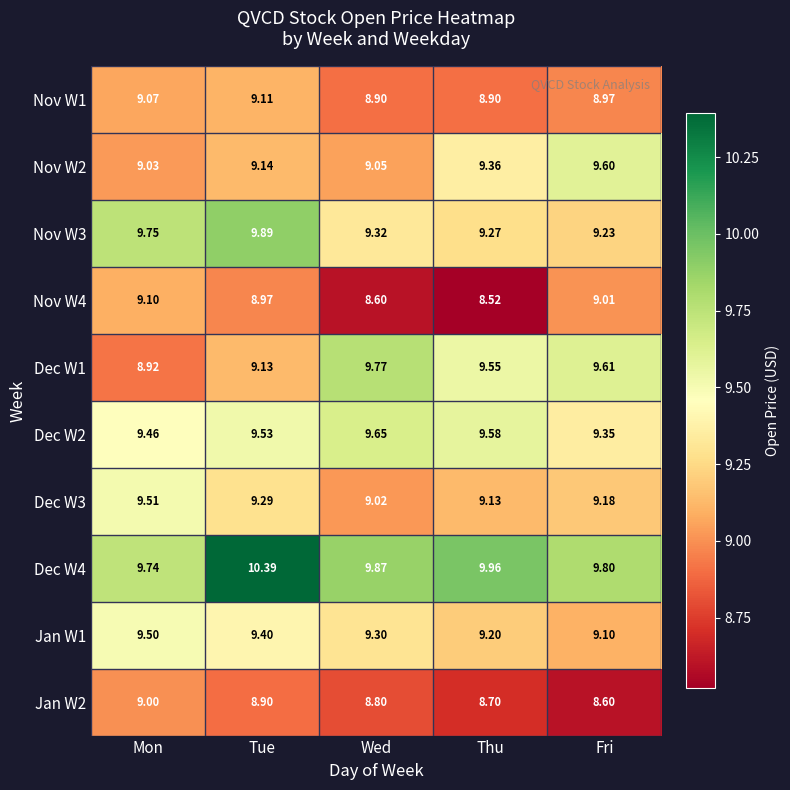

Where is Dec W2 nearest to the value 9?

Fri